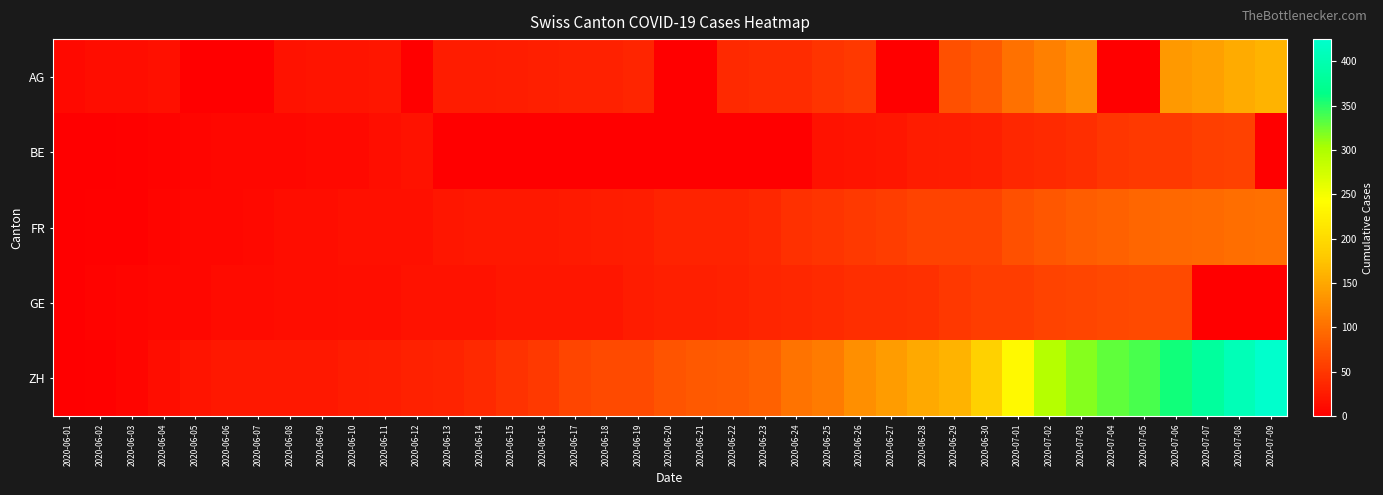

Which series has the largest range (max minus min)?

ZH